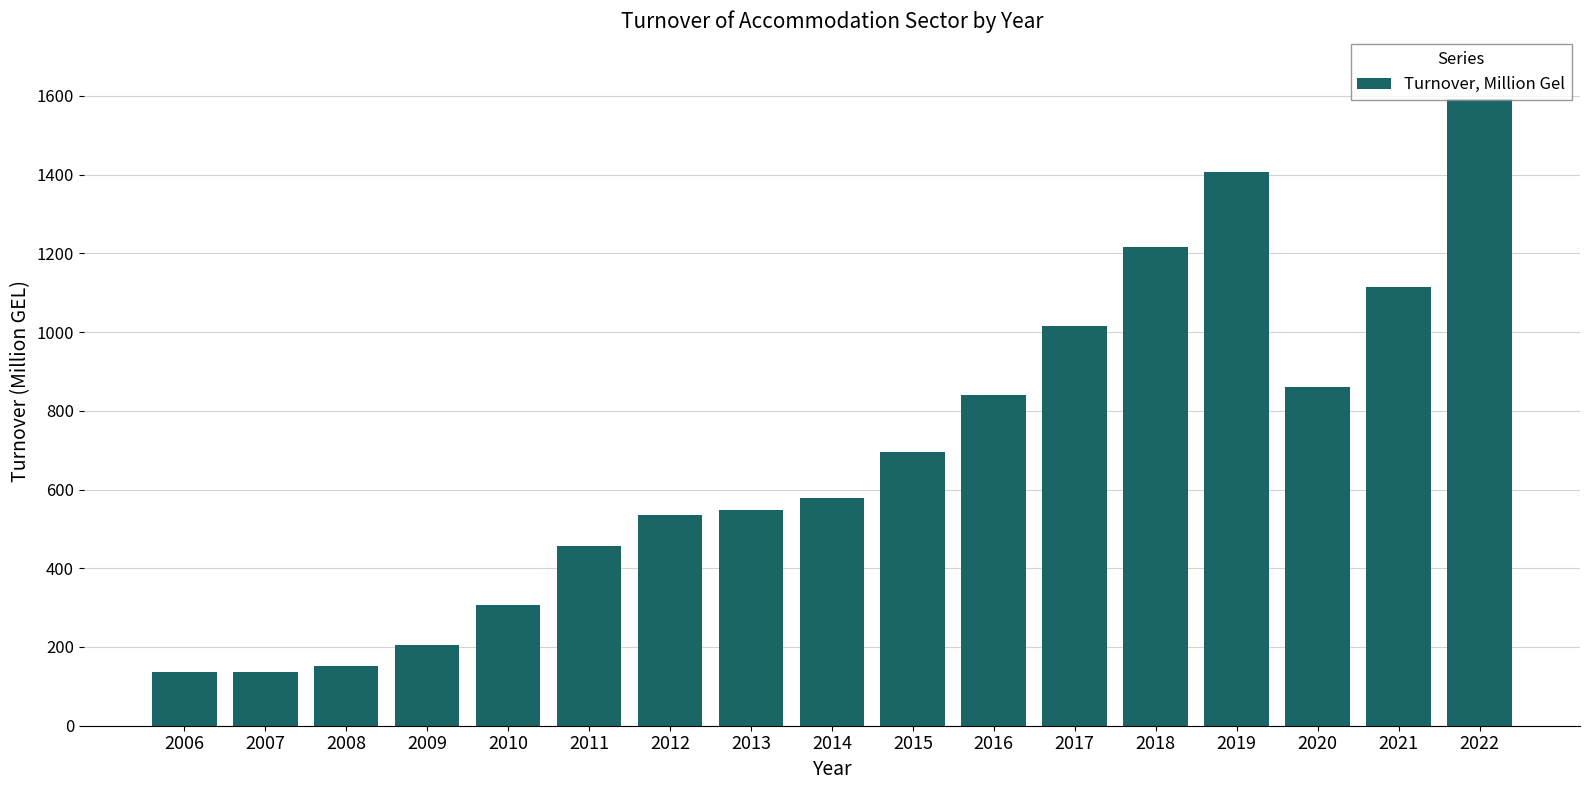

How many bars are there in total?

17